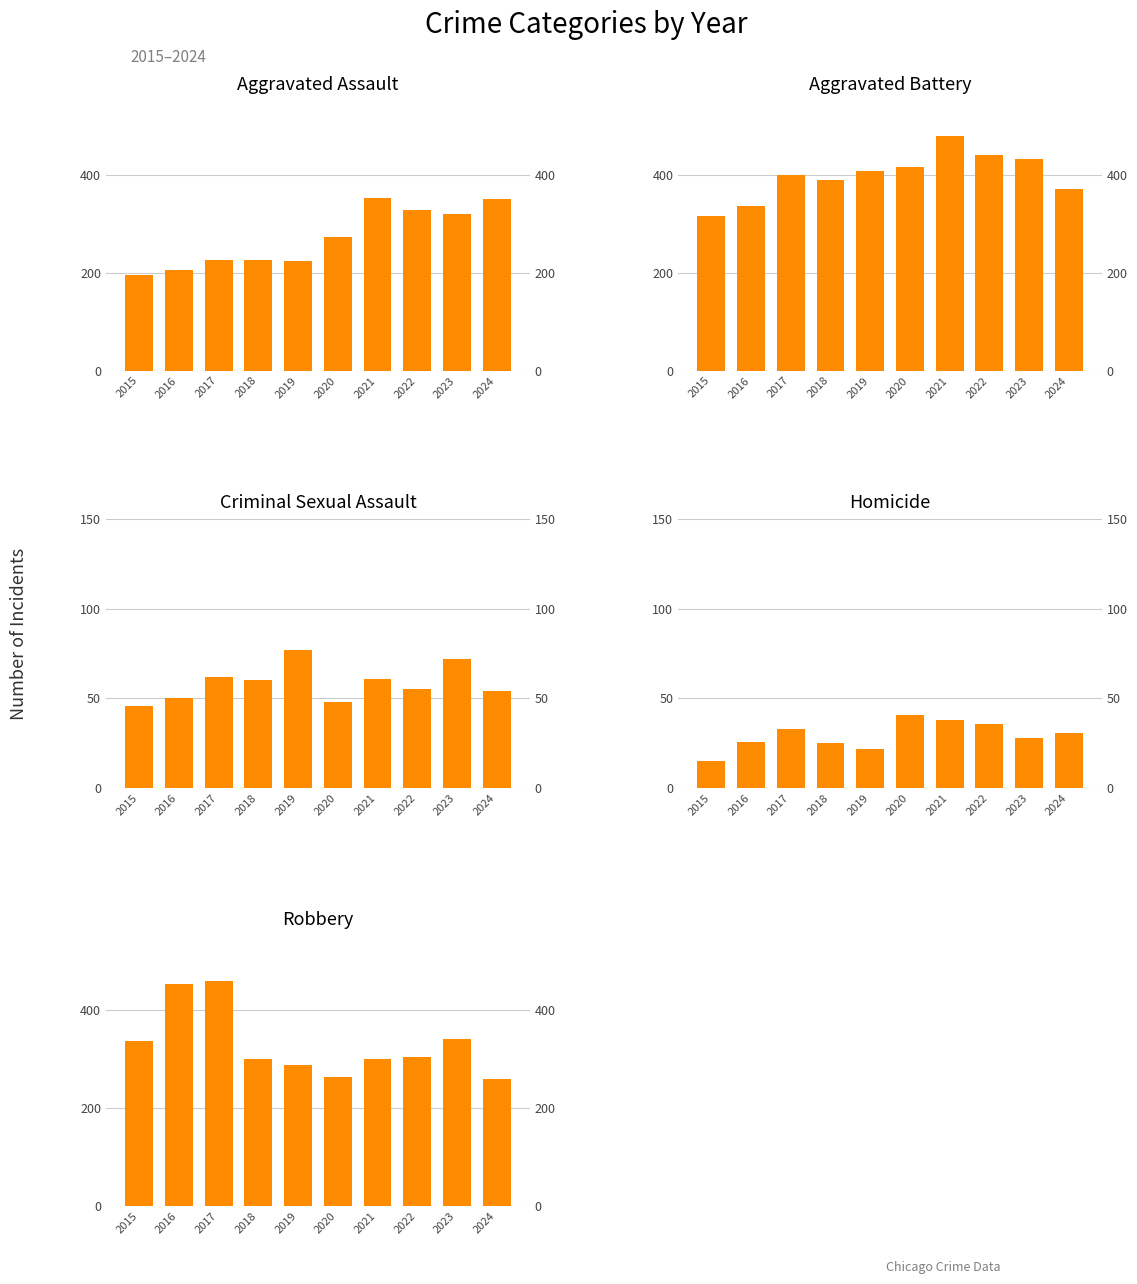

What is the difference between the maximum and minimum values in the Criminal Sexual Assault series?

31